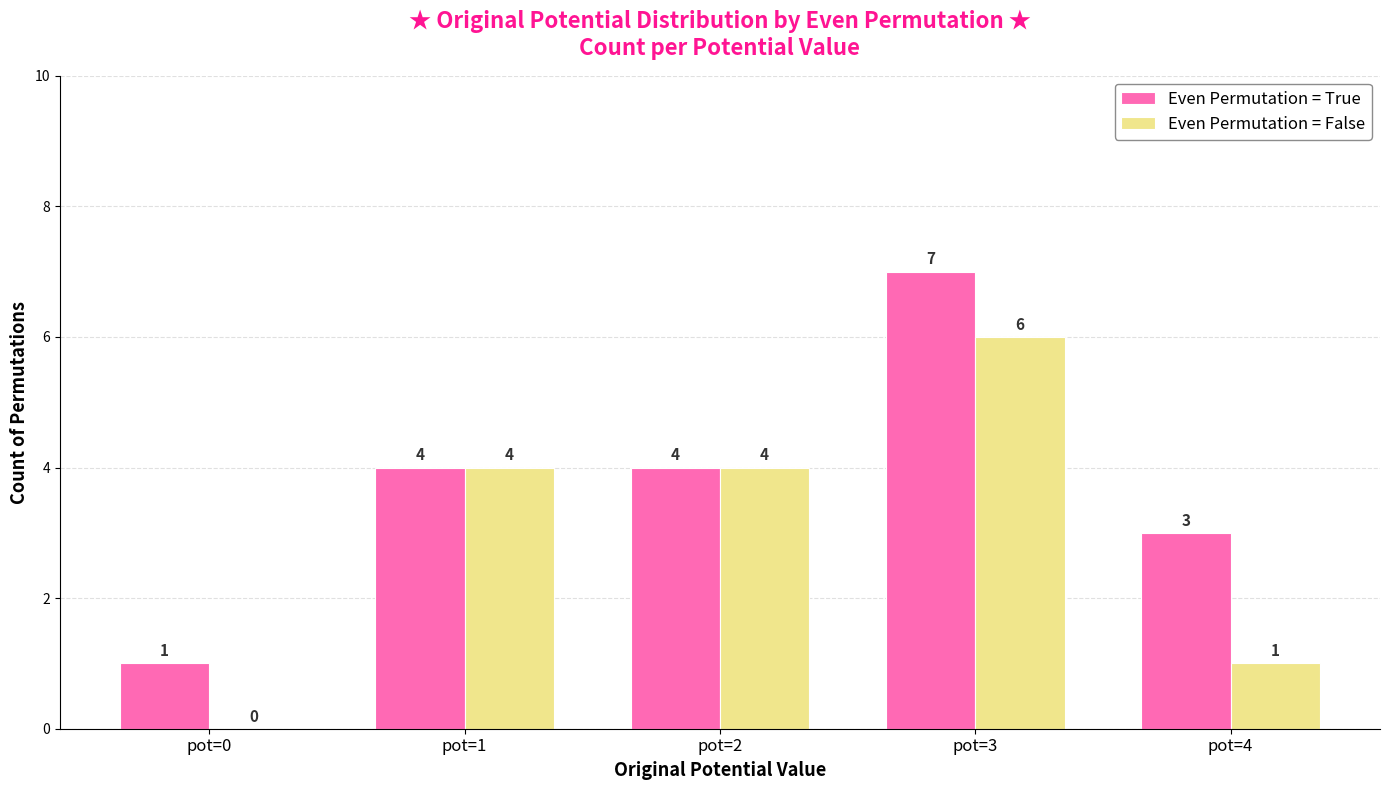

True or false: Even Permutation = True has a value of 3 at pot=4.

True